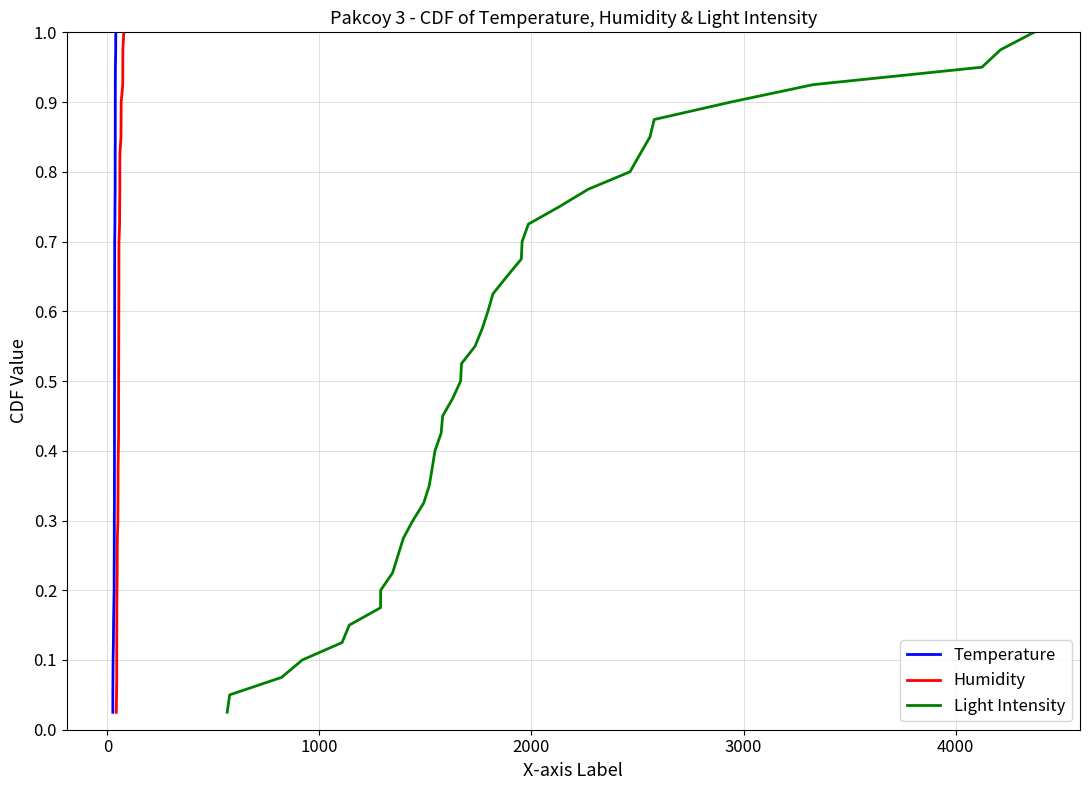

Count the number of data series in this chart.

3